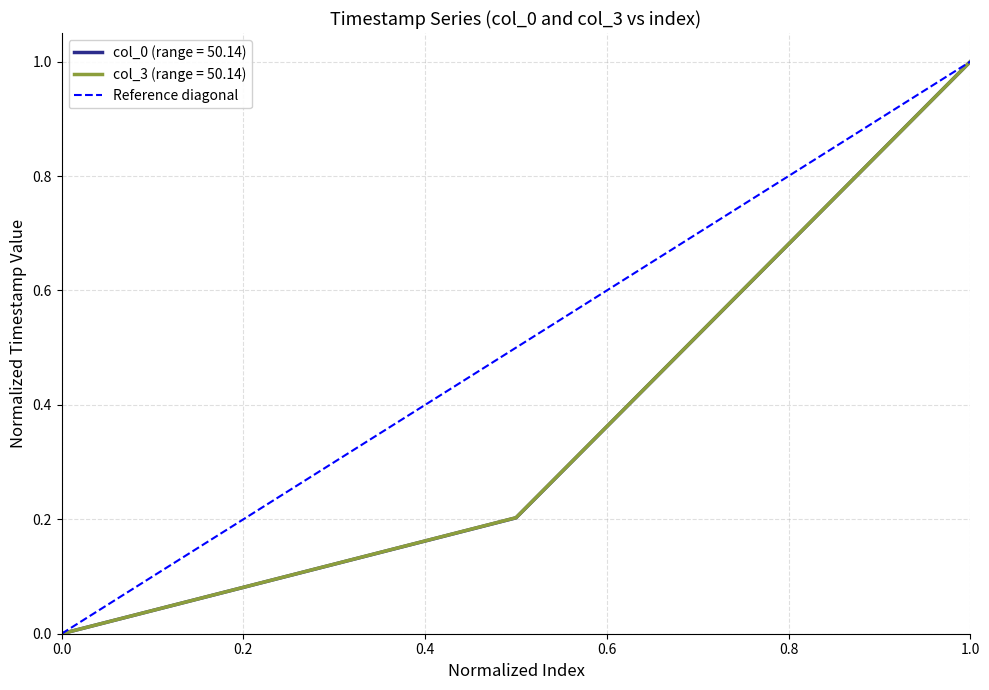

The value of col_3 (range = 50.14) at 0.0 is 0.0. True or false?

True